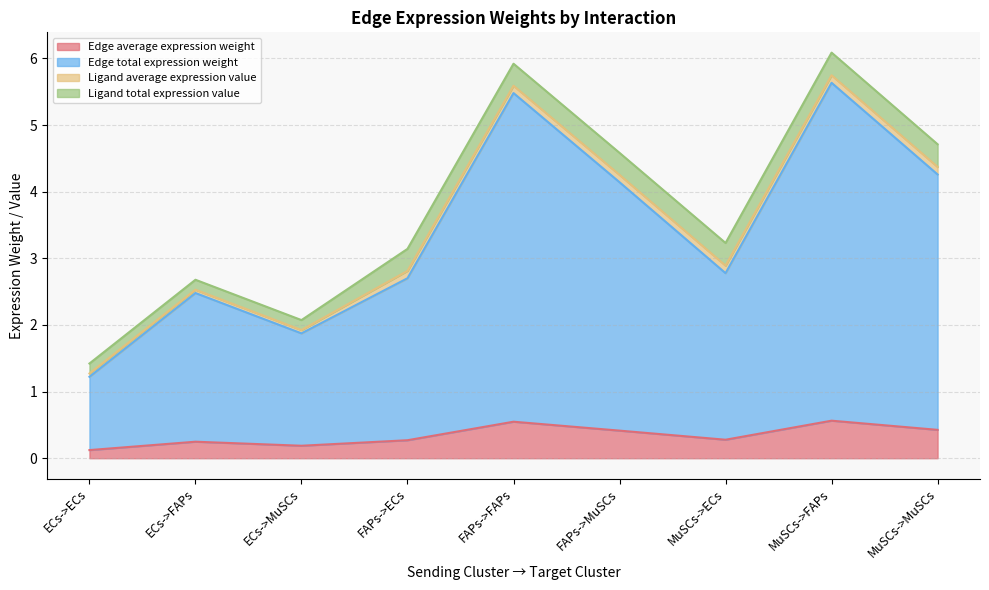

Is it true that Edge average expression weight equals 0.2 at FAPs->MuSCs?

False